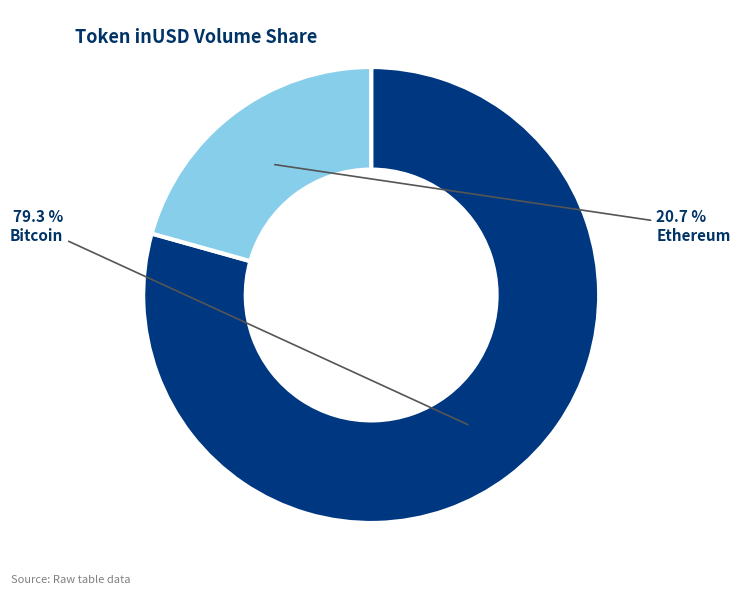

Does any single category account for the majority?

Yes